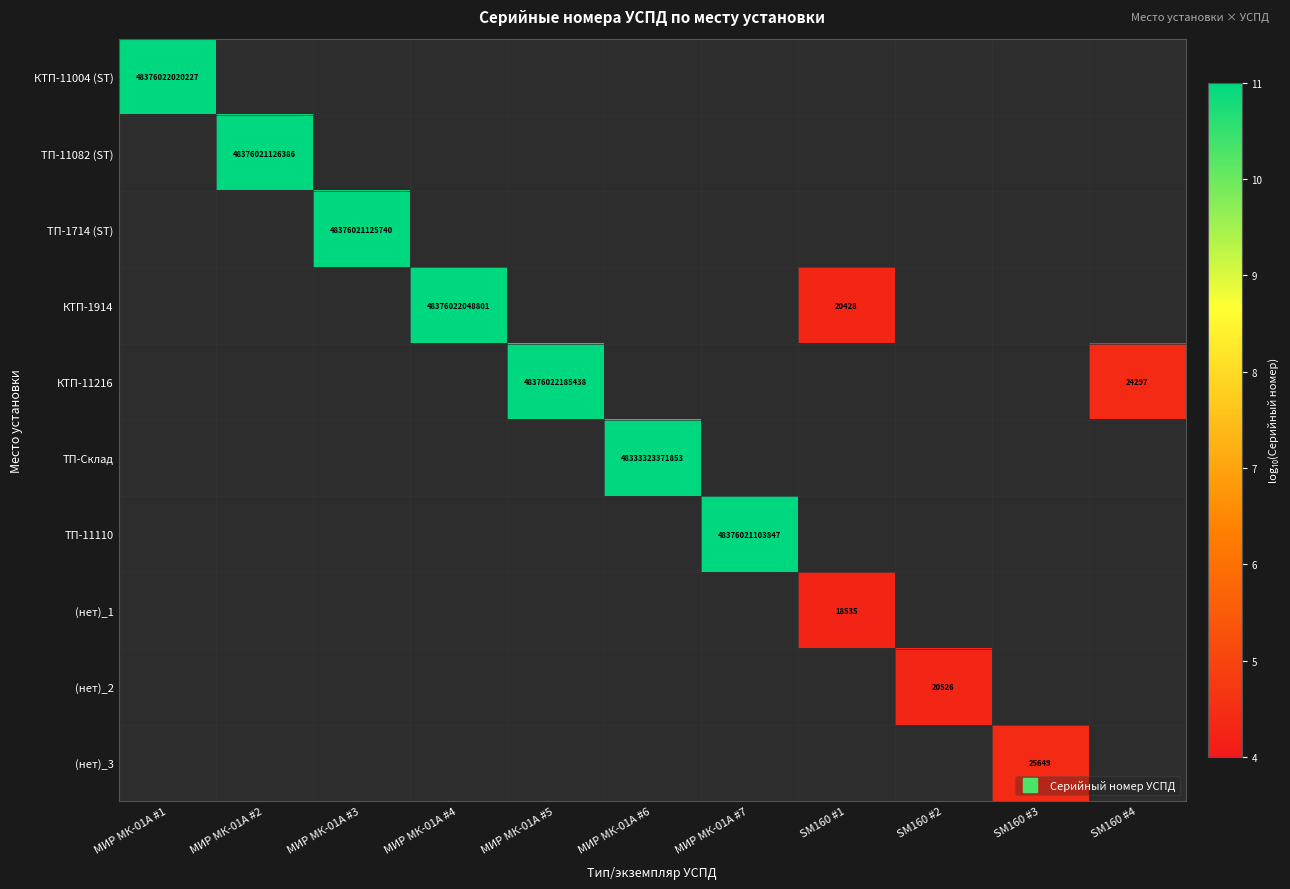

How many positive values does the КТП-11004 (ST) series have?

1